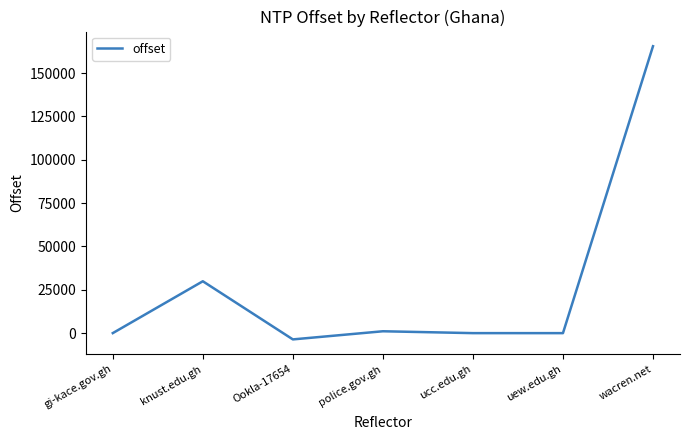

How many categories are shown in the chart?

7